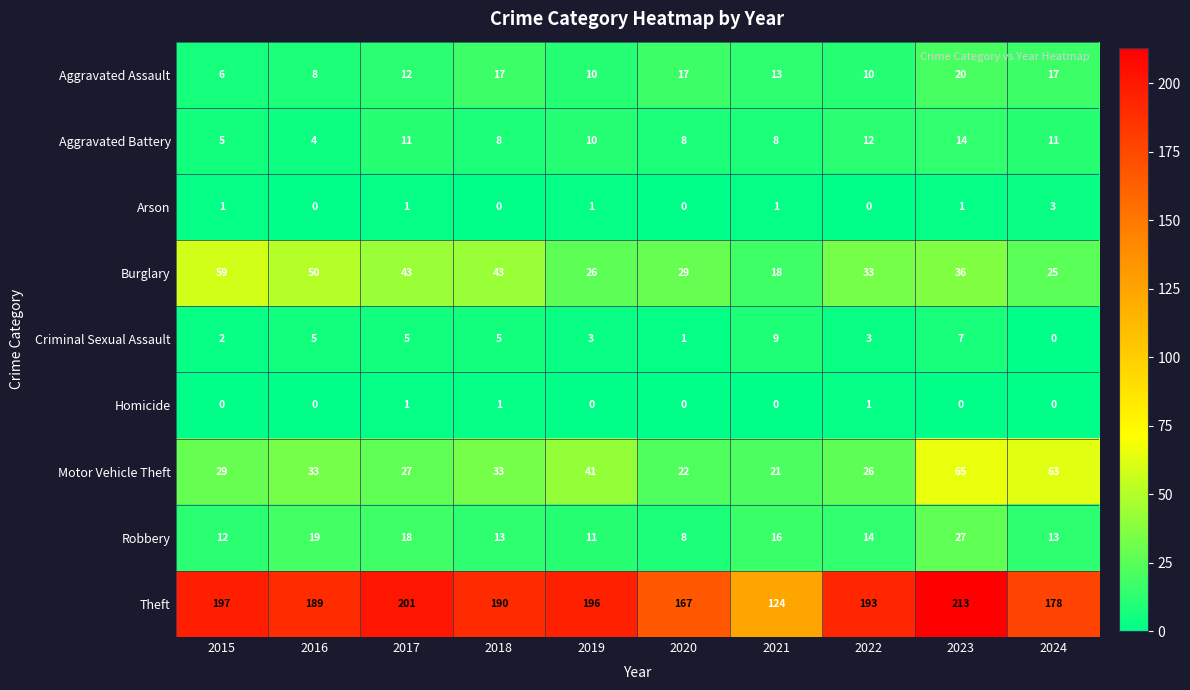

Is it true that Criminal Sexual Assault equals 5 at 2018?

True